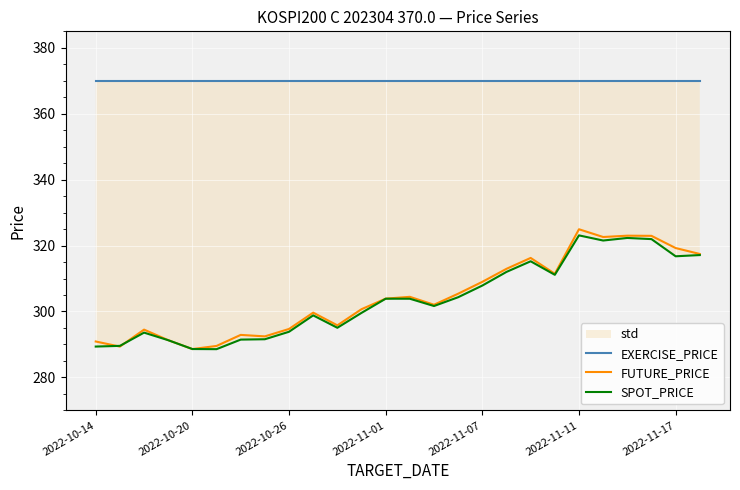

True or false: EXERCISE_PRICE and FUTURE_PRICE intersect in this chart.

False